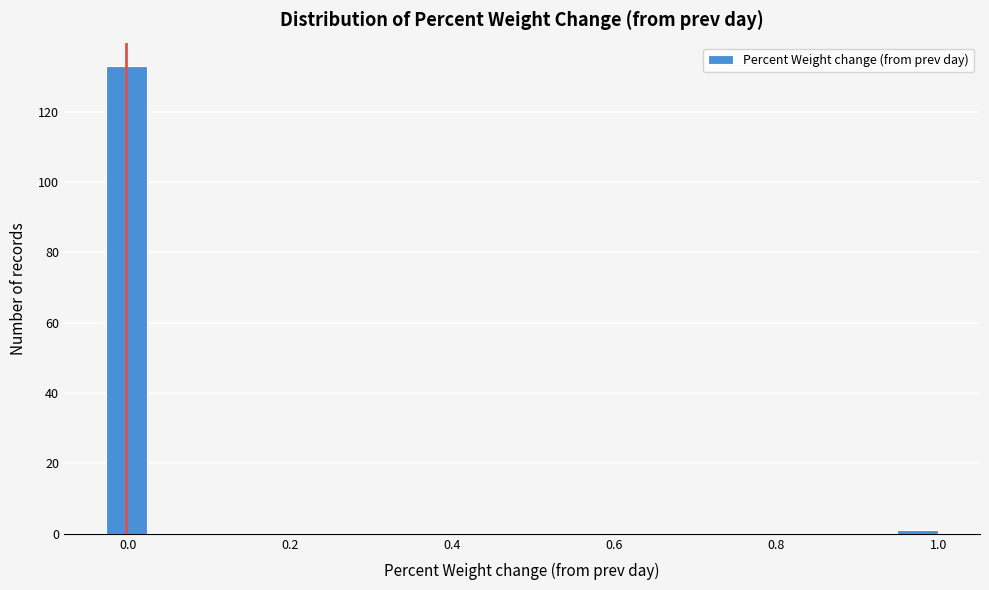

Around what value on the x-axis is the tallest bar? Give the approximate position of its centre, as read against the axis.

0.00